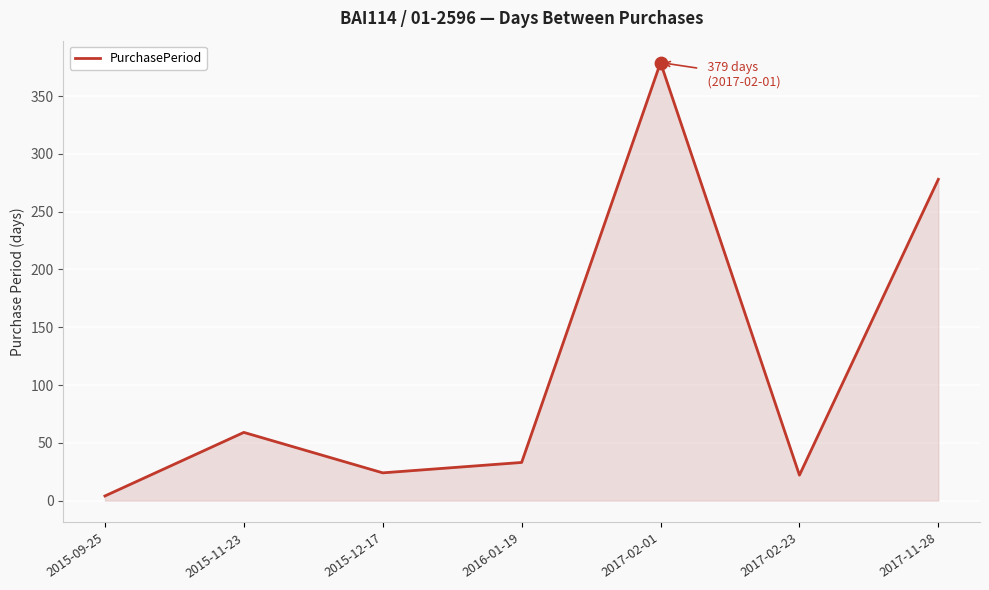

What is the ratio of the value at 2015-09-25 to the value at 2016-01-19?

0.1